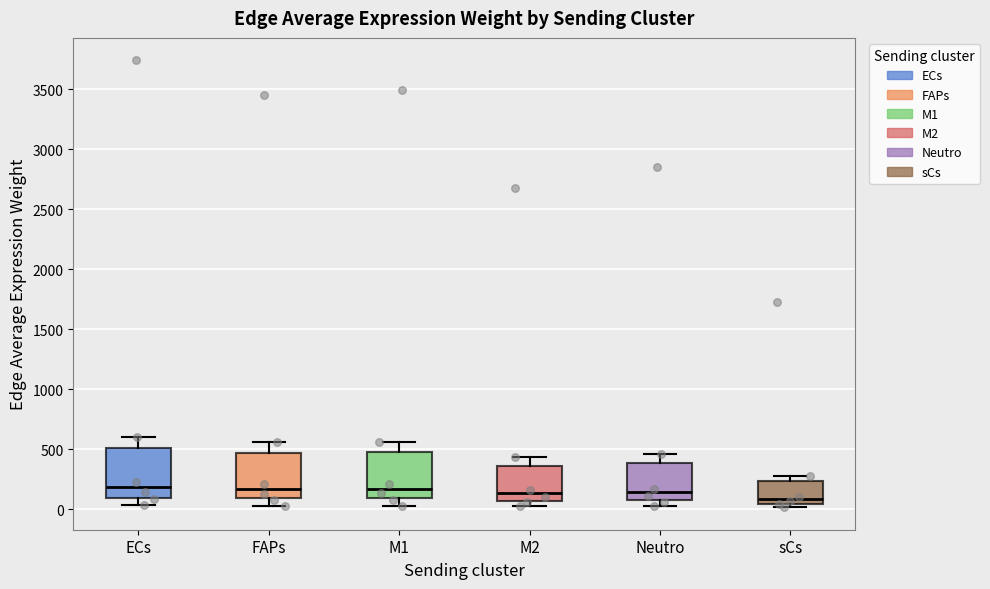

Reading left to right, transcribe this box plot: for each box, give where its median line is, the range the box spans, and where its two whiskers end, as read against the y-axis. The values are not printed on the chart, so give them approximately, as read against the axis.

ECs: median 200, box 100 to 500, whiskers 50 to 600
FAPs: median 150, box 100 to 450, whiskers 50 to 550
M1: median 150, box 100 to 450, whiskers 50 to 550
M2: median 150, box 50 to 350, whiskers 0 to 450
Neutro: median 150, box 50 to 400, whiskers 0 to 450
sCs: median 100, box 50 to 250, whiskers 0 to 300